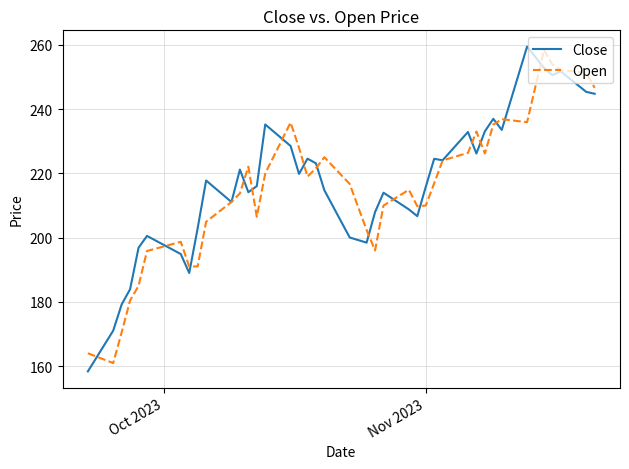

What is the maximum value for Close?

259.5